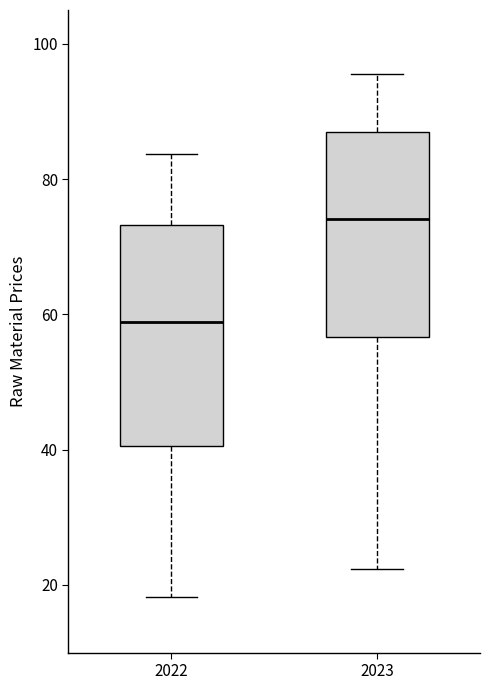

Reading left to right, read every box against the y-axis: the position of its median line, the range the box covers, and the ends of its whiskers. The values are not printed on the chart, so give them approximately, as read against the axis.

2022: median 58, box 40 to 74, whiskers 18 to 84
2023: median 74, box 56 to 86, whiskers 22 to 96